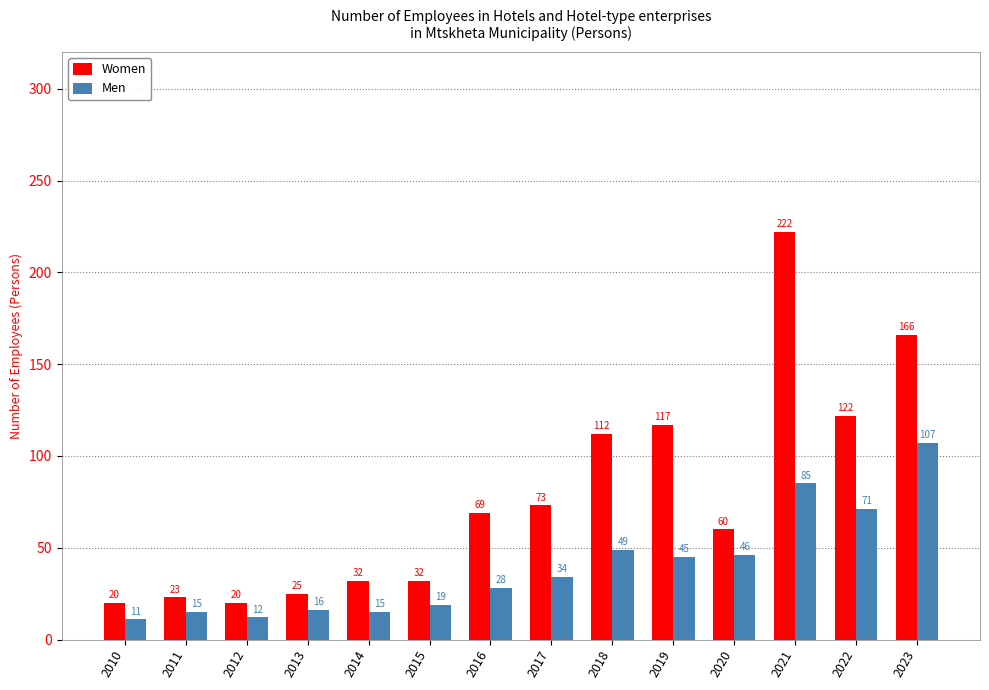

How many bars are there in total?

28